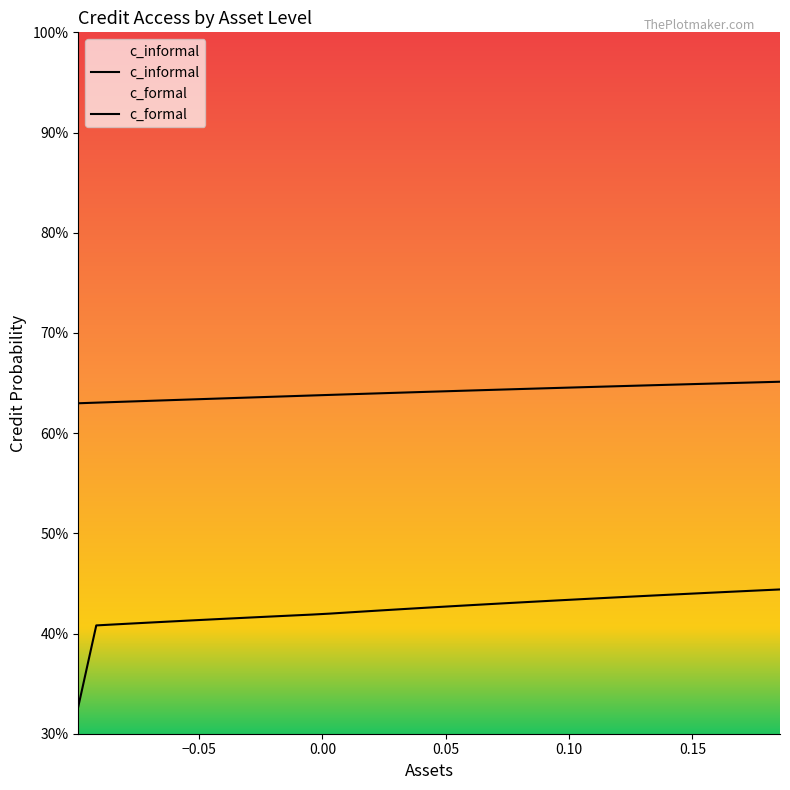

List the series in order of their overall mean, lowest first.

c_informal, c_formal